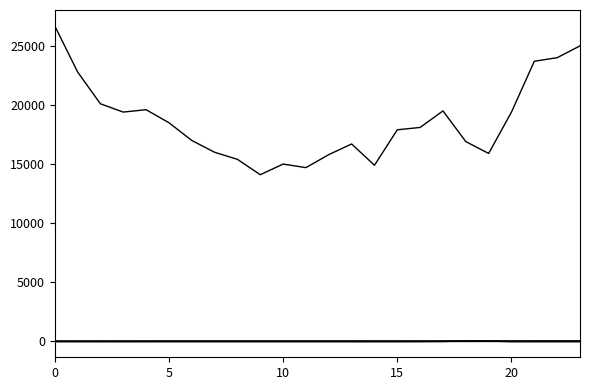

The ATT10 series shows -10.0 at 12. True or false?

True